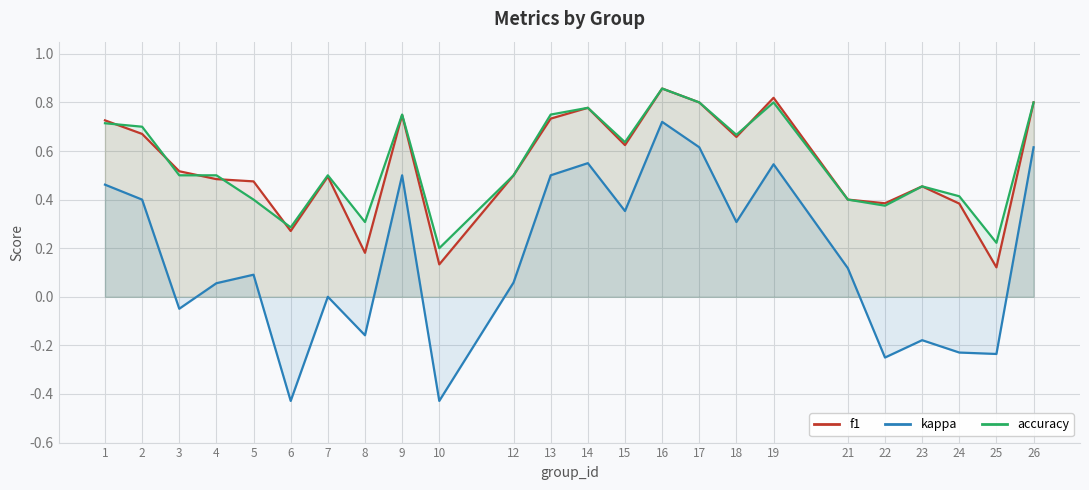

At which category does kappa reach its first local valley?

3